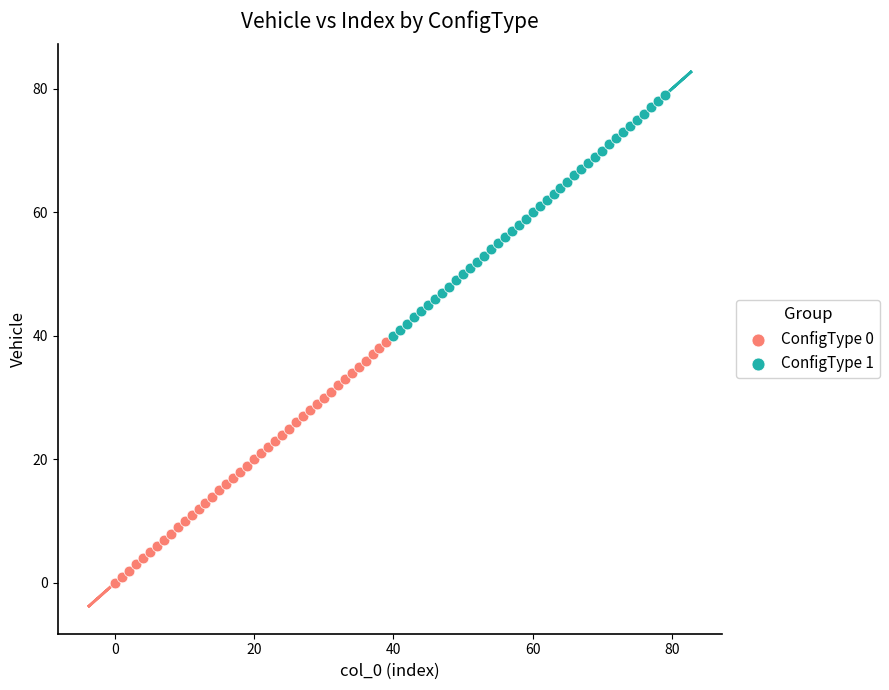

Which series reaches the minimum Y coordinate?

ConfigType 0